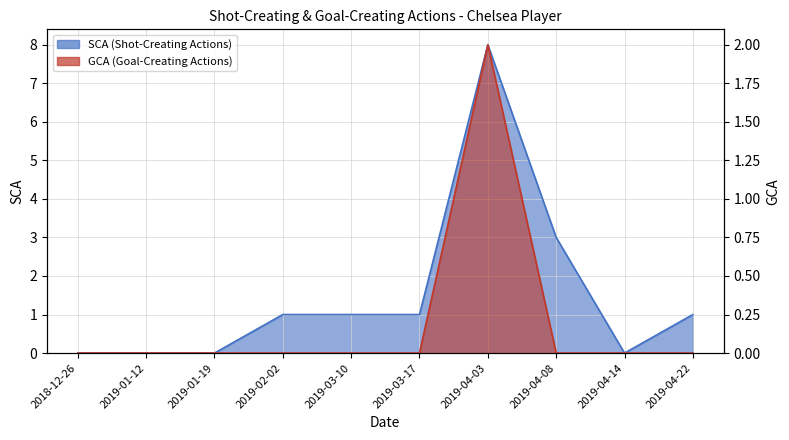

Count the GCA values in the range 0 to 1.

9